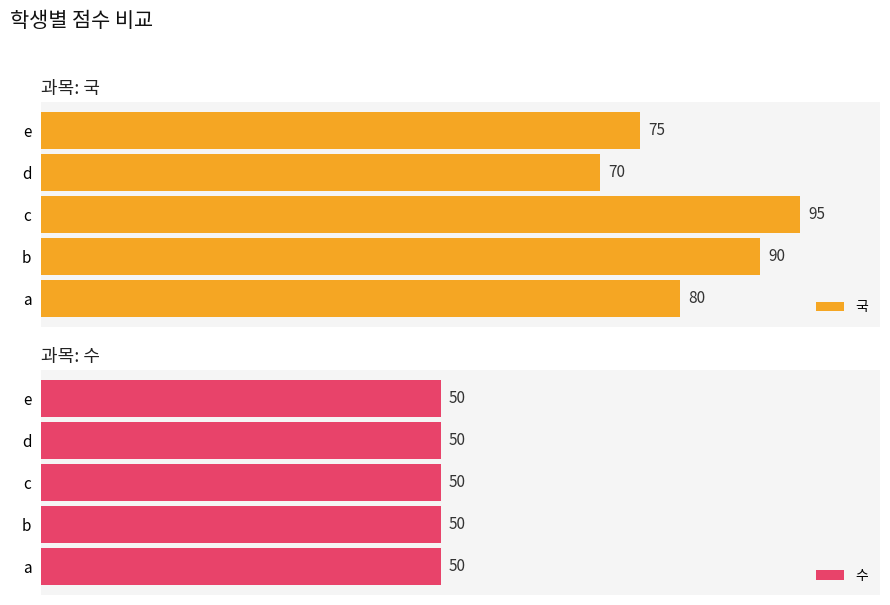

What is the difference between the second highest and second lowest values in the 국 series?

15.0